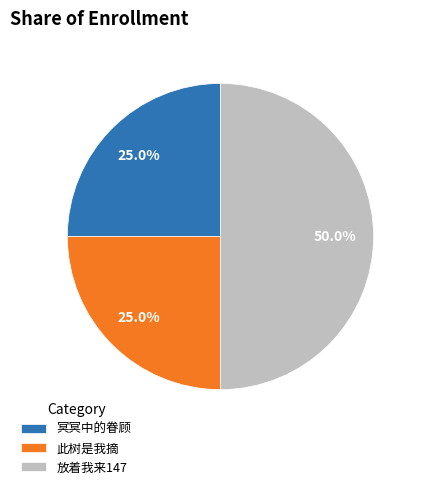

Which slice is the largest?

放着我来147